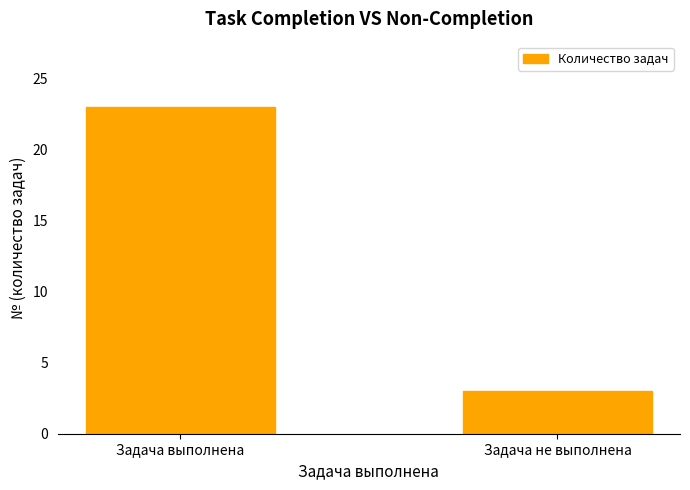

The chart shows a value of 33 at Задача выполнена. True or false?

False